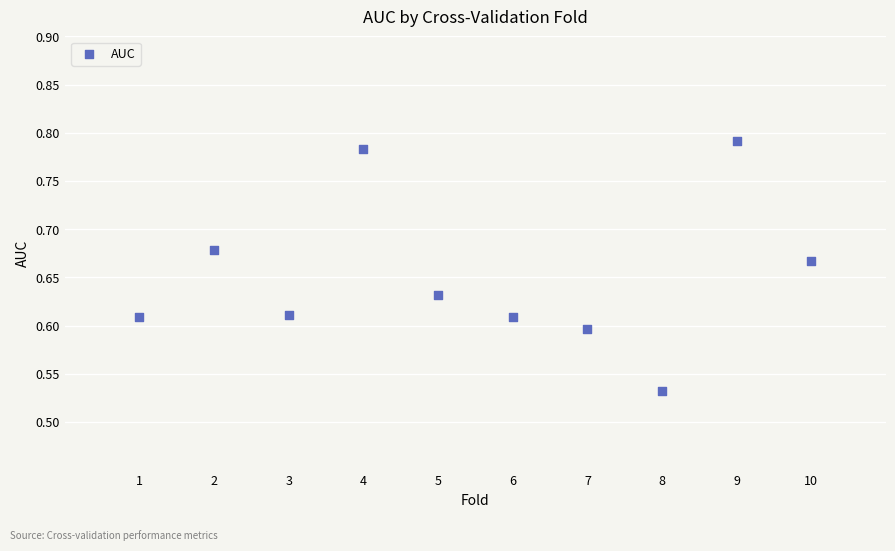

What is the range of Y values (max minus min)?

0.3